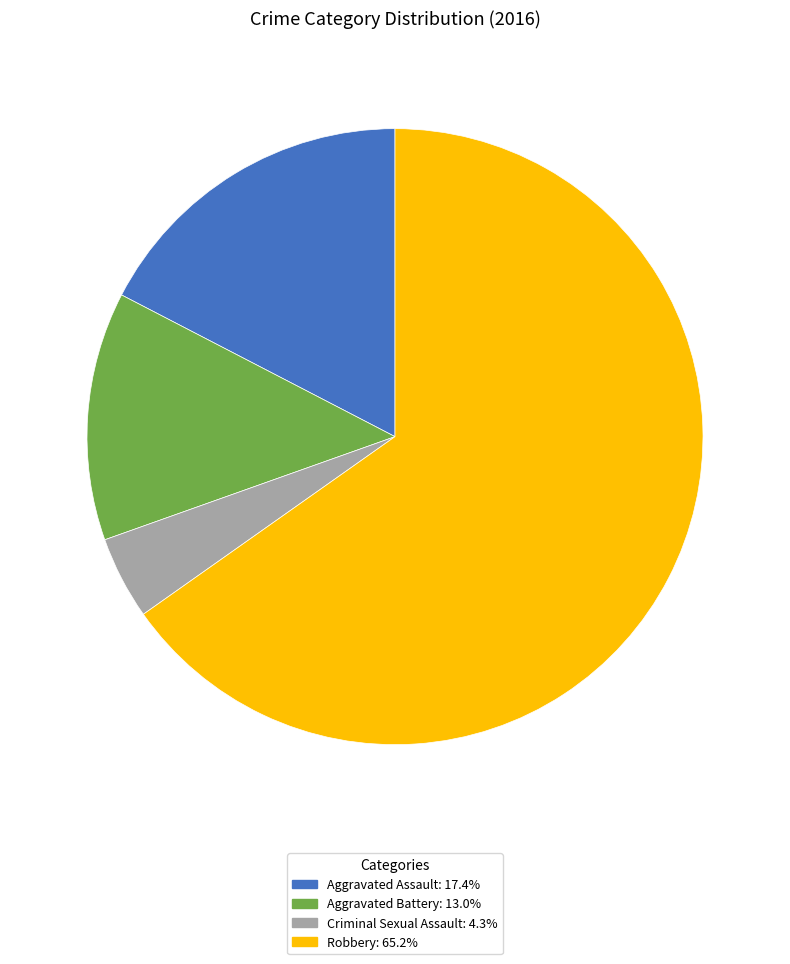

Does Robbery account for over 50% of the chart?

Yes